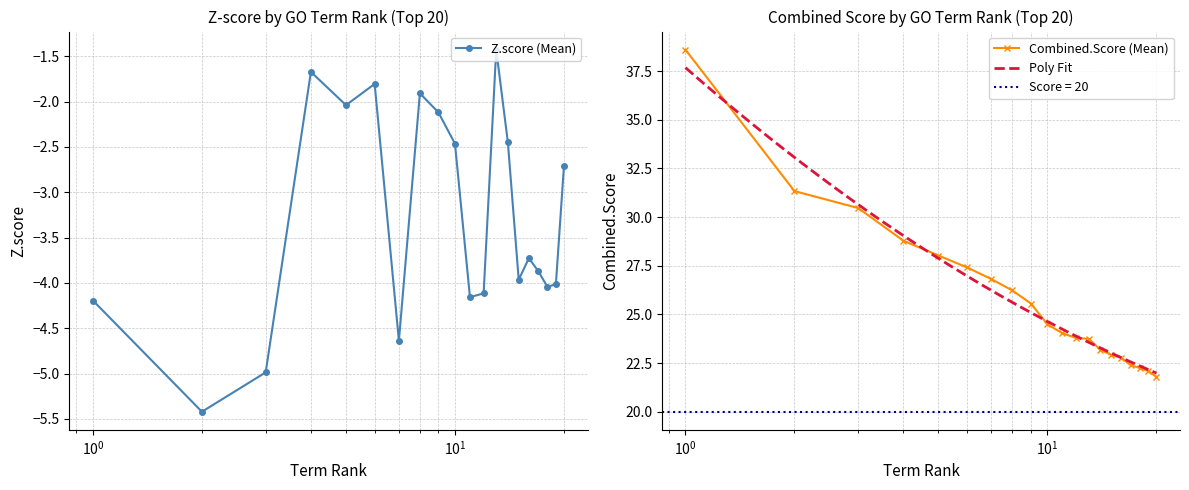

What is the lowest value of the Combined.Score (Mean) series?

21.8